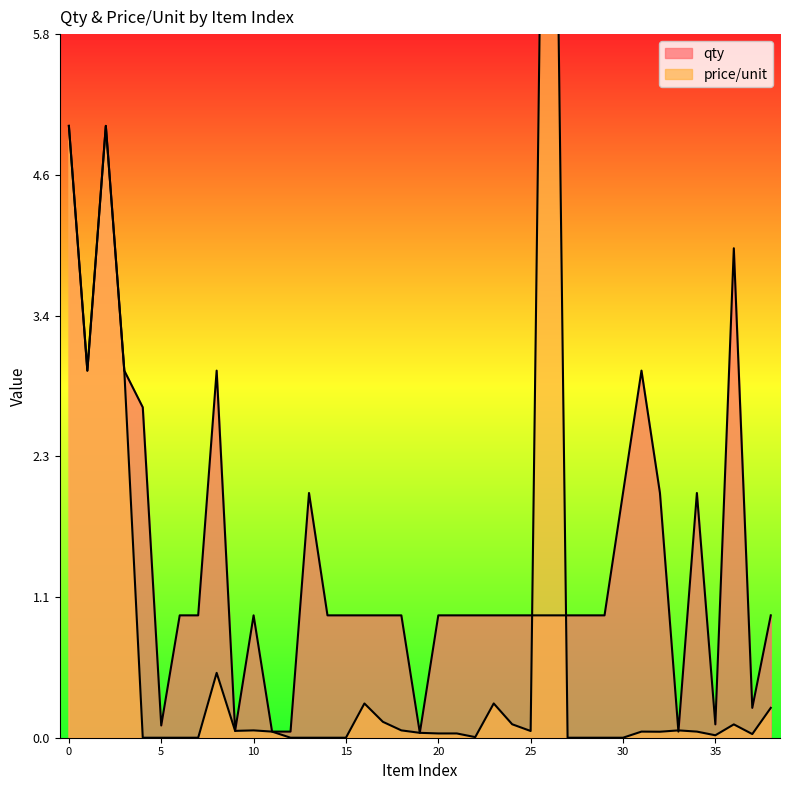

At how many categories does at least one series exceed 4?

3